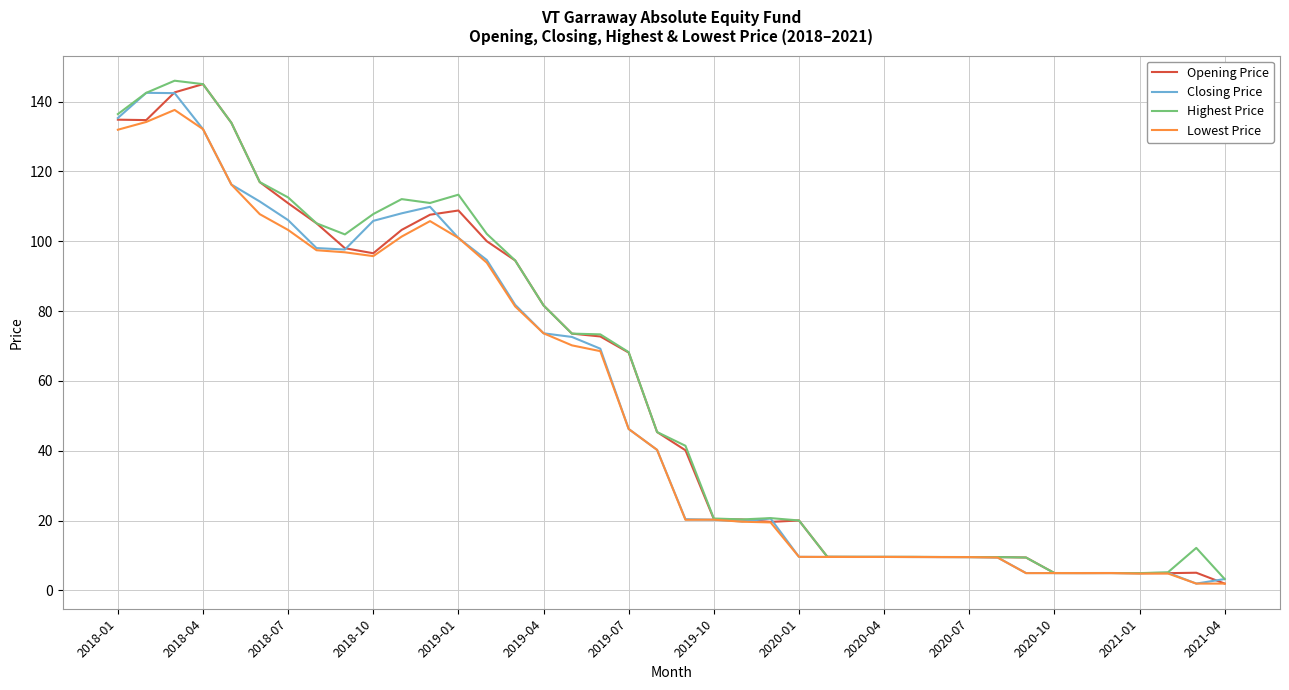

What is the maximum value shown in the chart?

146.0